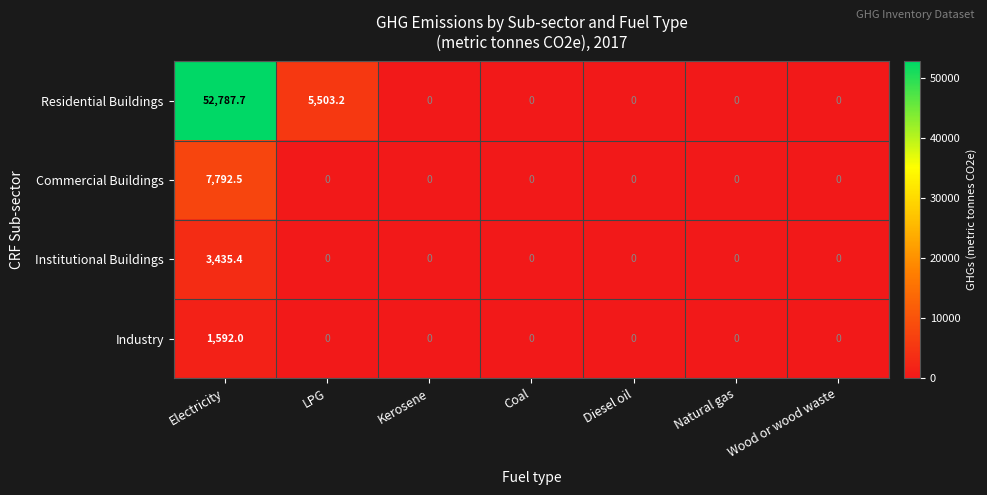

At how many categories does at least one series exceed 26248?

1